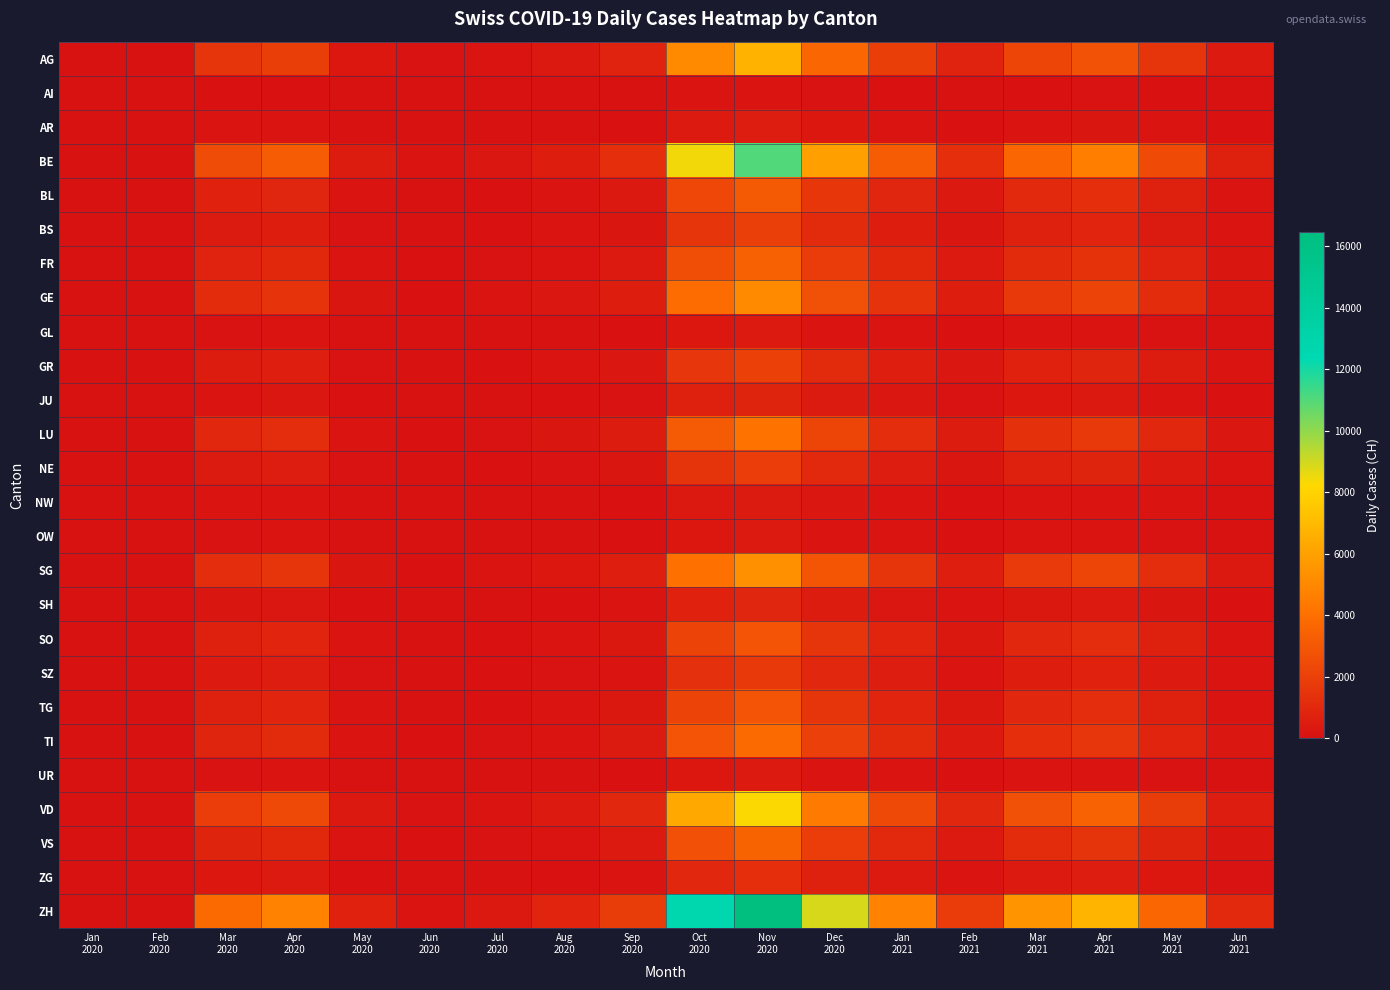

Reading left to right, transcribe all the data shown in this chart.

AG: Jan
2020=0	Feb
2020=1	Mar
2020=1507	Apr
2020=1918	May
2020=281	Jun
2020=67	Jul
2020=138	Aug
2020=337	Sep
2020=748	Oct
2020=5103	Nov
2020=6677	Dec
2020=3594	Jan
2021=1925	Feb
2021=742	Mar
2021=2204	Apr
2021=2764	May
2021=1487	Jun
2021=407
AI: Jan
2020=0	Feb
2020=0	Mar
2020=40	Apr
2020=51	May
2020=7	Jun
2020=2	Jul
2020=4	Aug
2020=9	Sep
2020=20	Oct
2020=136	Nov
2020=178	Dec
2020=96	Jan
2021=51	Feb
2021=20	Mar
2021=59	Apr
2021=74	May
2021=40	Jun
2021=11
AR: Jan
2020=0	Feb
2020=0	Mar
2020=121	Apr
2020=153	May
2020=22	Jun
2020=5	Jul
2020=11	Aug
2020=27	Sep
2020=60	Oct
2020=408	Nov
2020=534	Dec
2020=288	Jan
2021=154	Feb
2021=59	Mar
2021=176	Apr
2021=221	May
2021=119	Jun
2021=33
BE: Jan
2020=0	Feb
2020=2	Mar
2020=2491	Apr
2020=3171	May
2020=464	Jun
2020=111	Jul
2020=229	Aug
2020=557	Sep
2020=1237	Oct
2020=8437	Nov
2020=11039	Dec
2020=5943	Jan
2021=3183	Feb
2021=1227	Mar
2021=3644	Apr
2021=4569	May
2021=2458	Jun
2021=674
BL: Jan
2020=0	Feb
2020=1	Mar
2020=683	Apr
2020=869	May
2020=127	Jun
2020=30	Jul
2020=63	Aug
2020=153	Sep
2020=339	Oct
2020=2313	Nov
2020=3027	Dec
2020=1629	Jan
2021=873	Feb
2021=336	Mar
2021=999	Apr
2021=1253	May
2021=674	Jun
2021=185
BS: Jan
2020=0	Feb
2020=0	Mar
2020=442	Apr
2020=563	May
2020=82	Jun
2020=20	Jul
2020=41	Aug
2020=99	Sep
2020=220	Oct
2020=1497	Nov
2020=1959	Dec
2020=1054	Jan
2021=565	Feb
2021=218	Mar
2021=647	Apr
2021=811	May
2021=436	Jun
2021=120
FR: Jan
2020=0	Feb
2020=1	Mar
2020=763	Apr
2020=972	May
2020=142	Jun
2020=34	Jul
2020=70	Aug
2020=171	Sep
2020=379	Oct
2020=2585	Nov
2020=3383	Dec
2020=1821	Jan
2021=976	Feb
2021=376	Mar
2021=1117	Apr
2021=1400	May
2021=753	Jun
2021=206
GE: Jan
2020=0	Feb
2020=1	Mar
2020=1145	Apr
2020=1458	May
2020=213	Jun
2020=51	Jul
2020=105	Aug
2020=256	Sep
2020=569	Oct
2020=3878	Nov
2020=5075	Dec
2020=2732	Jan
2021=1463	Feb
2021=564	Mar
2021=1675	Apr
2021=2100	May
2021=1130	Jun
2021=310
GL: Jan
2020=0	Feb
2020=0	Mar
2020=80	Apr
2020=102	May
2020=15	Jun
2020=4	Jul
2020=7	Aug
2020=18	Sep
2020=40	Oct
2020=272	Nov
2020=356	Dec
2020=192	Jan
2021=103	Feb
2021=40	Mar
2021=118	Apr
2021=147	May
2021=79	Jun
2021=22
GR: Jan
2020=0	Feb
2020=0	Mar
2020=462	Apr
2020=588	May
2020=86	Jun
2020=21	Jul
2020=42	Aug
2020=103	Sep
2020=230	Oct
2020=1565	Nov
2020=2048	Dec
2020=1102	Jan
2021=590	Feb
2021=228	Mar
2021=676	Apr
2021=848	May
2021=456	Jun
2021=125
JU: Jan
2020=0	Feb
2020=0	Mar
2020=181	Apr
2020=230	May
2020=34	Jun
2020=8	Jul
2020=17	Aug
2020=40	Sep
2020=90	Oct
2020=612	Nov
2020=801	Dec
2020=431	Jan
2021=231	Feb
2021=89	Mar
2021=264	Apr
2021=332	May
2021=178	Jun
2021=49
LU: Jan
2020=0	Feb
2020=1	Mar
2020=924	Apr
2020=1176	May
2020=172	Jun
2020=41	Jul
2020=85	Aug
2020=207	Sep
2020=459	Oct
2020=3130	Nov
2020=4095	Dec
2020=2205	Jan
2021=1181	Feb
2021=455	Mar
2021=1352	Apr
2021=1695	May
2021=912	Jun
2021=250
NE: Jan
2020=0	Feb
2020=0	Mar
2020=422	Apr
2020=537	May
2020=79	Jun
2020=19	Jul
2020=39	Aug
2020=94	Sep
2020=210	Oct
2020=1429	Nov
2020=1870	Dec
2020=1006	Jan
2021=539	Feb
2021=208	Mar
2021=617	Apr
2021=774	May
2021=416	Jun
2021=114
NW: Jan
2020=0	Feb
2020=0	Mar
2020=100	Apr
2020=128	May
2020=19	Jun
2020=4	Jul
2020=9	Aug
2020=22	Sep
2020=50	Oct
2020=340	Nov
2020=445	Dec
2020=240	Jan
2021=128	Feb
2021=49	Mar
2021=147	Apr
2021=184	May
2021=99	Jun
2021=27
OW: Jan
2020=0	Feb
2020=0	Mar
2020=80	Apr
2020=102	May
2020=15	Jun
2020=4	Jul
2020=7	Aug
2020=18	Sep
2020=40	Oct
2020=272	Nov
2020=356	Dec
2020=192	Jan
2021=103	Feb
2021=40	Mar
2021=118	Apr
2021=147	May
2021=79	Jun
2021=22
SG: Jan
2020=0	Feb
2020=1	Mar
2020=1205	Apr
2020=1534	May
2020=225	Jun
2020=54	Jul
2020=111	Aug
2020=269	Sep
2020=599	Oct
2020=4082	Nov
2020=5342	Dec
2020=2876	Jan
2021=1540	Feb
2021=594	Mar
2021=1763	Apr
2021=2211	May
2021=1189	Jun
2021=326
SH: Jan
2020=0	Feb
2020=0	Mar
2020=201	Apr
2020=256	May
2020=37	Jun
2020=9	Jul
2020=18	Aug
2020=45	Sep
2020=100	Oct
2020=680	Nov
2020=890	Dec
2020=479	Jan
2021=257	Feb
2021=99	Mar
2021=294	Apr
2021=368	May
2021=198	Jun
2021=54
SO: Jan
2020=0	Feb
2020=1	Mar
2020=643	Apr
2020=818	May
2020=120	Jun
2020=29	Jul
2020=59	Aug
2020=144	Sep
2020=319	Oct
2020=2177	Nov
2020=2849	Dec
2020=1534	Jan
2021=822	Feb
2021=317	Mar
2021=940	Apr
2021=1179	May
2021=634	Jun
2021=174
SZ: Jan
2020=0	Feb
2020=0	Mar
2020=382	Apr
2020=486	May
2020=71	Jun
2020=17	Jul
2020=35	Aug
2020=85	Sep
2020=190	Oct
2020=1293	Nov
2020=1692	Dec
2020=911	Jan
2021=488	Feb
2021=188	Mar
2021=558	Apr
2021=700	May
2021=377	Jun
2021=103
TG: Jan
2020=0	Feb
2020=1	Mar
2020=643	Apr
2020=818	May
2020=120	Jun
2020=29	Jul
2020=59	Aug
2020=144	Sep
2020=319	Oct
2020=2177	Nov
2020=2849	Dec
2020=1534	Jan
2021=822	Feb
2021=317	Mar
2021=940	Apr
2021=1179	May
2021=634	Jun
2021=174
TI: Jan
2020=0	Feb
2020=1	Mar
2020=844	Apr
2020=1074	May
2020=157	Jun
2020=38	Jul
2020=77	Aug
2020=189	Sep
2020=419	Oct
2020=2858	Nov
2020=3739	Dec
2020=2013	Jan
2021=1078	Feb
2021=415	Mar
2021=1234	Apr
2021=1548	May
2021=833	Jun
2021=228
UR: Jan
2020=0	Feb
2020=0	Mar
2020=80	Apr
2020=102	May
2020=15	Jun
2020=4	Jul
2020=7	Aug
2020=18	Sep
2020=40	Oct
2020=272	Nov
2020=356	Dec
2020=192	Jan
2021=103	Feb
2021=40	Mar
2021=118	Apr
2021=147	May
2021=79	Jun
2021=22
VD: Jan
2020=0	Feb
2020=2	Mar
2020=1868	Apr
2020=2378	May
2020=348	Jun
2020=83	Jul
2020=171	Aug
2020=418	Sep
2020=928	Oct
2020=6327	Nov
2020=8280	Dec
2020=4457	Jan
2021=2388	Feb
2021=920	Mar
2021=2733	Apr
2021=3427	May
2021=1844	Jun
2021=505
VS: Jan
2020=0	Feb
2020=1	Mar
2020=783	Apr
2020=997	May
2020=146	Jun
2020=35	Jul
2020=72	Aug
2020=175	Sep
2020=389	Oct
2020=2653	Nov
2020=3472	Dec
2020=1869	Jan
2021=1001	Feb
2021=386	Mar
2021=1146	Apr
2021=1437	May
2021=773	Jun
2021=212
ZG: Jan
2020=0	Feb
2020=0	Mar
2020=281	Apr
2020=358	May
2020=52	Jun
2020=13	Jul
2020=26	Aug
2020=63	Sep
2020=140	Oct
2020=953	Nov
2020=1246	Dec
2020=671	Jan
2021=359	Feb
2021=138	Mar
2021=411	Apr
2021=516	May
2021=278	Jun
2021=76
ZH: Jan
2020=0	Feb
2020=3	Mar
2020=3716	Apr
2020=4731	May
2020=692	Jun
2020=166	Jul
2020=341	Aug
2020=831	Sep
2020=1846	Oct
2020=12587	Nov
2020=16470	Dec
2020=8866	Jan
2021=4750	Feb
2021=1830	Mar
2021=5437	Apr
2021=6817	May
2021=3667	Jun
2021=1005